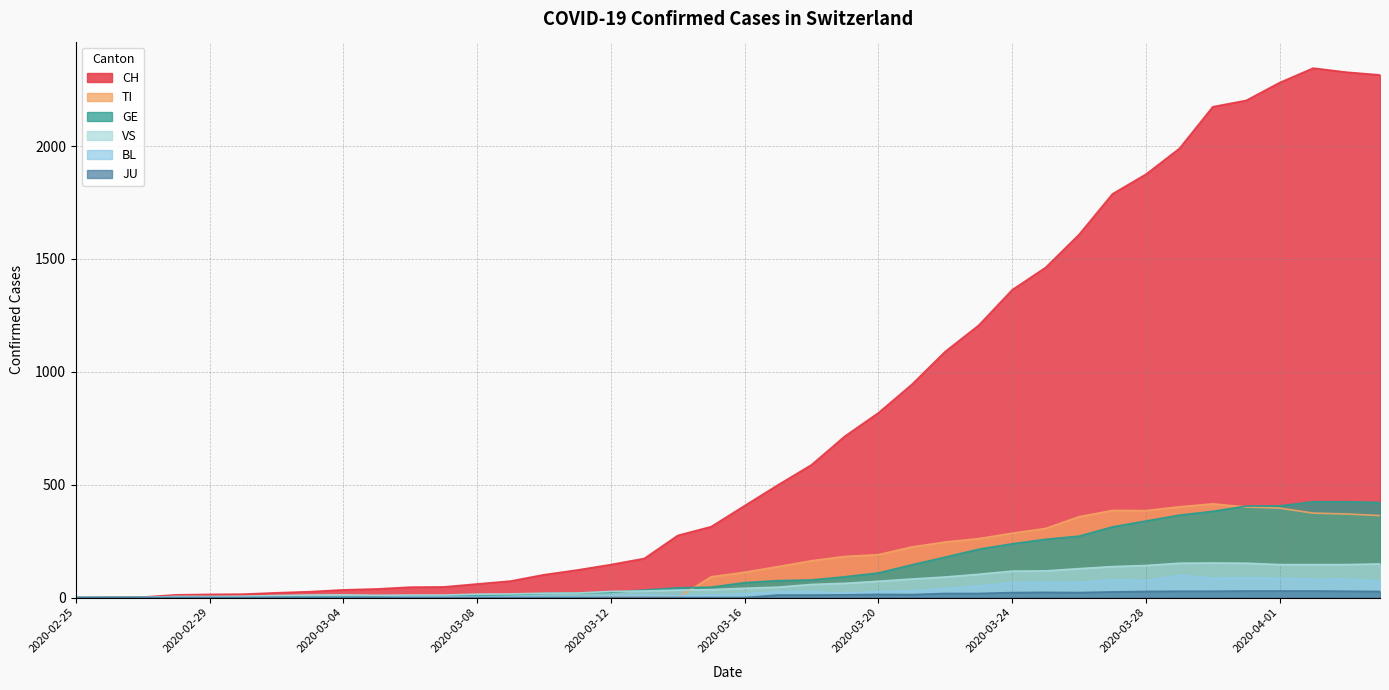

In BL, how many points are higher than both neighbors (excluding endpoints)?

7